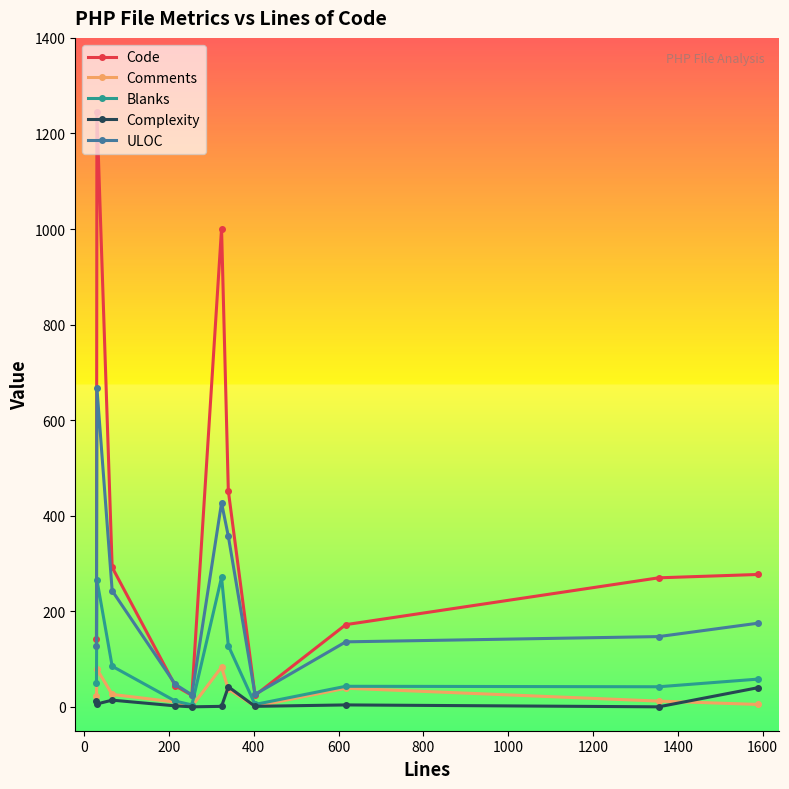

True or false: Comments has more than 1 points higher than both neighbors.

True